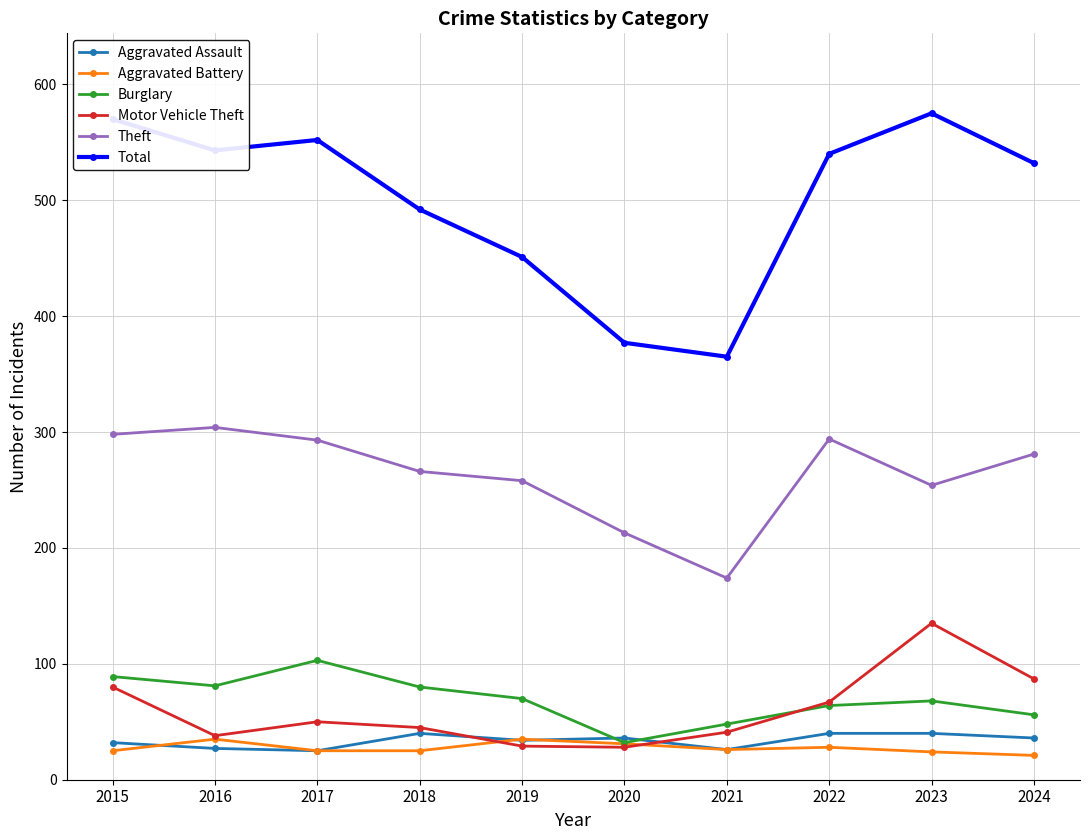

The value of Aggravated Assault at 2022 is 62. True or false?

False